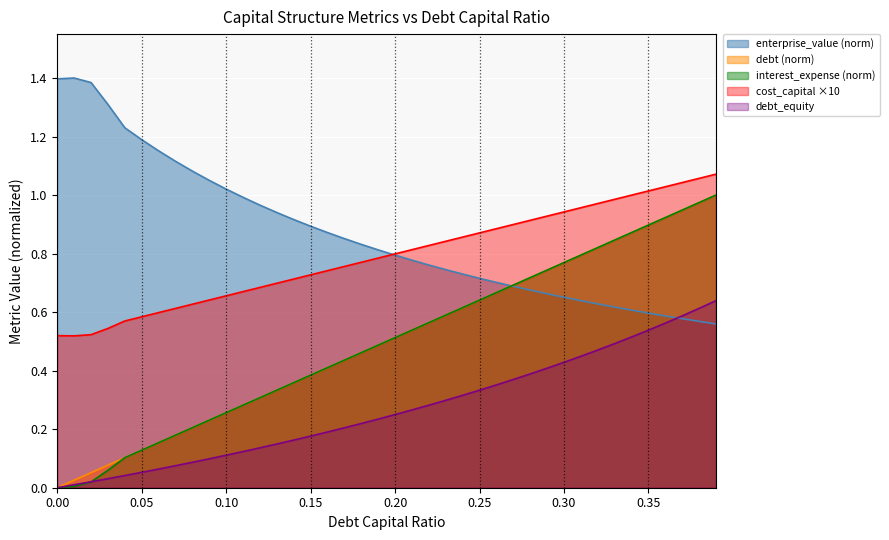

At which category is the sum across all series the highest?

39